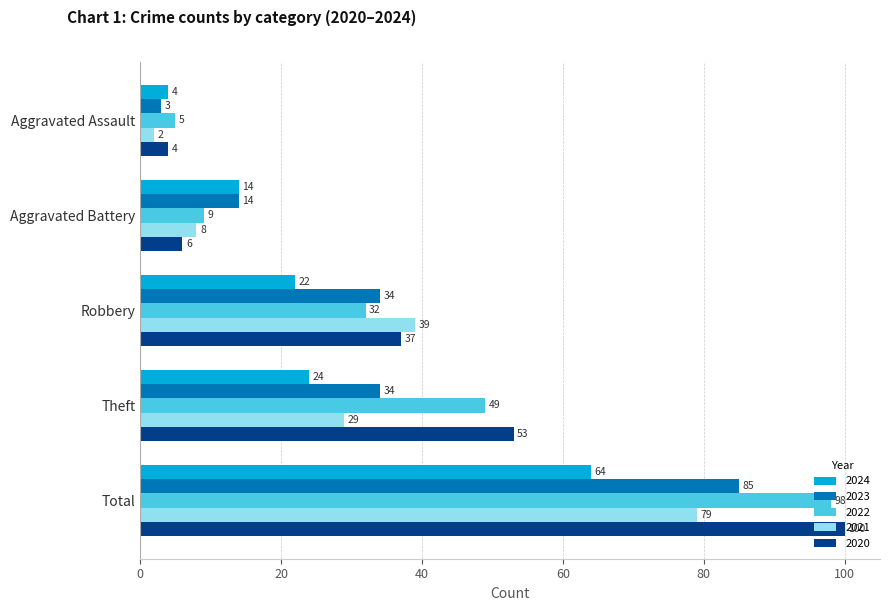

What value does the 2022 series have at Aggravated Battery?

9